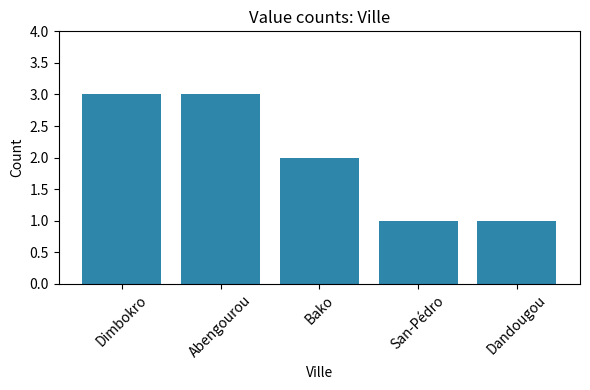

Between Abengourou and San-Pédro, which is larger?

Abengourou